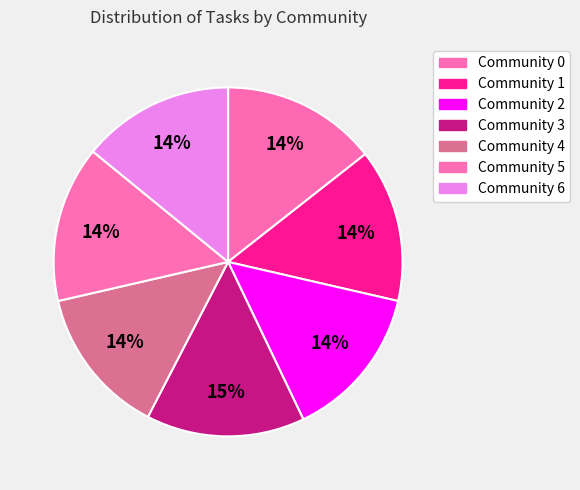

Count the number of slices in the pie.

7